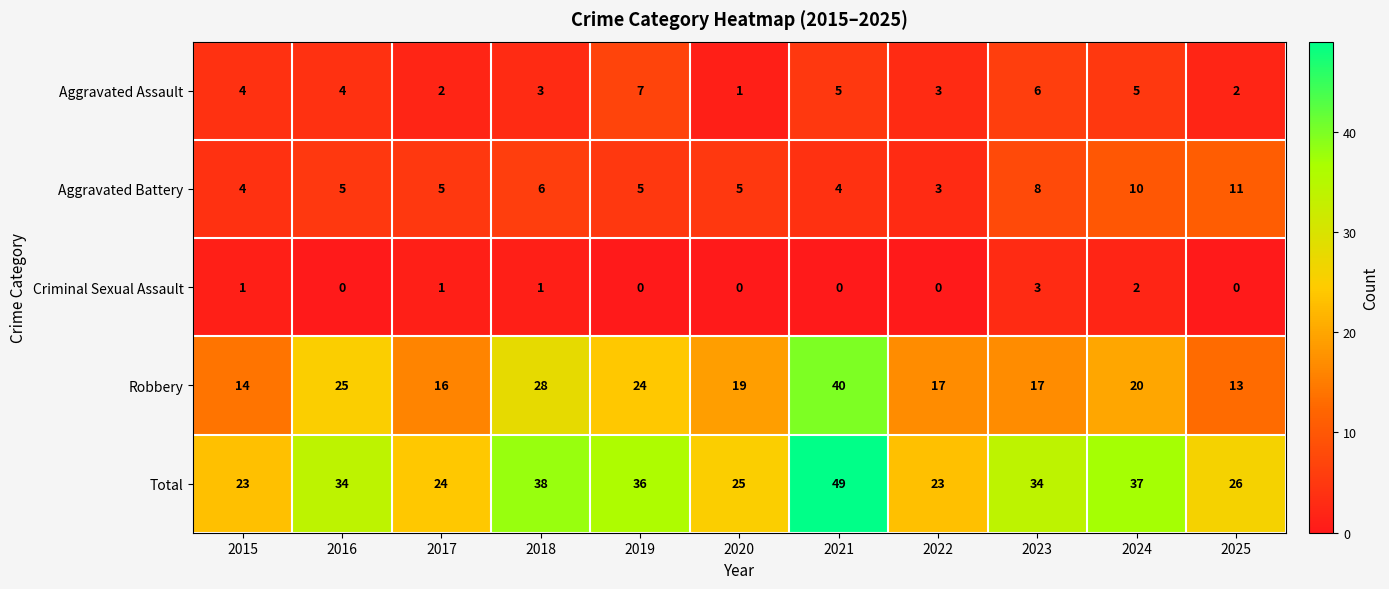

Is it true that Aggravated Battery equals 2 at 2017?

False